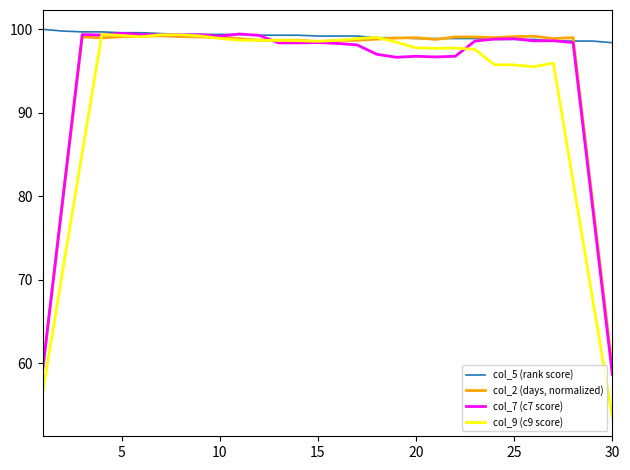

Which series has the largest range (max minus min)?

col_9 (c9 score)